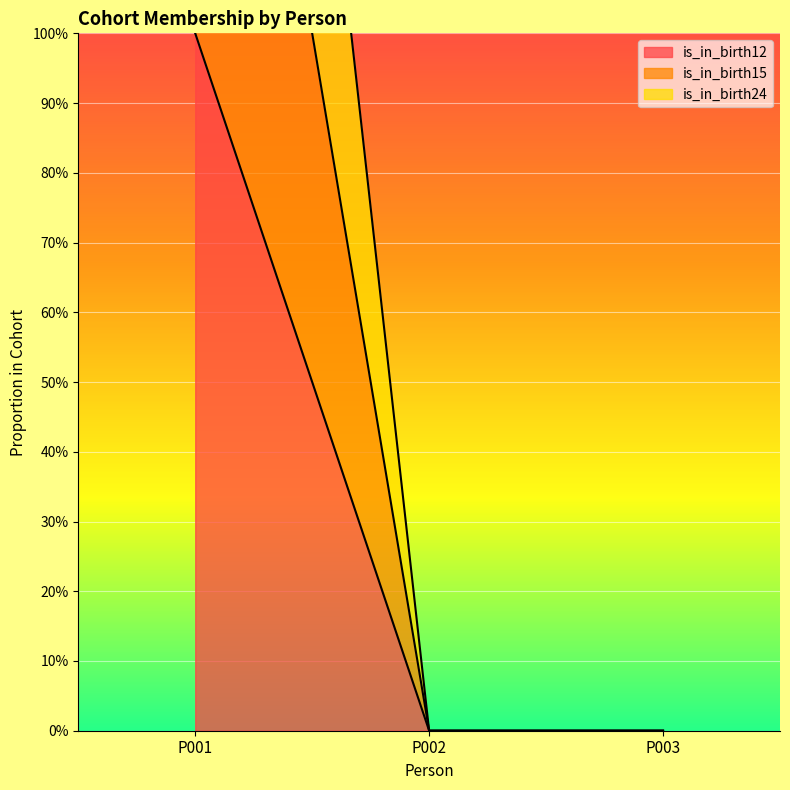

Does the chart display data point markers on the line(s)?

No